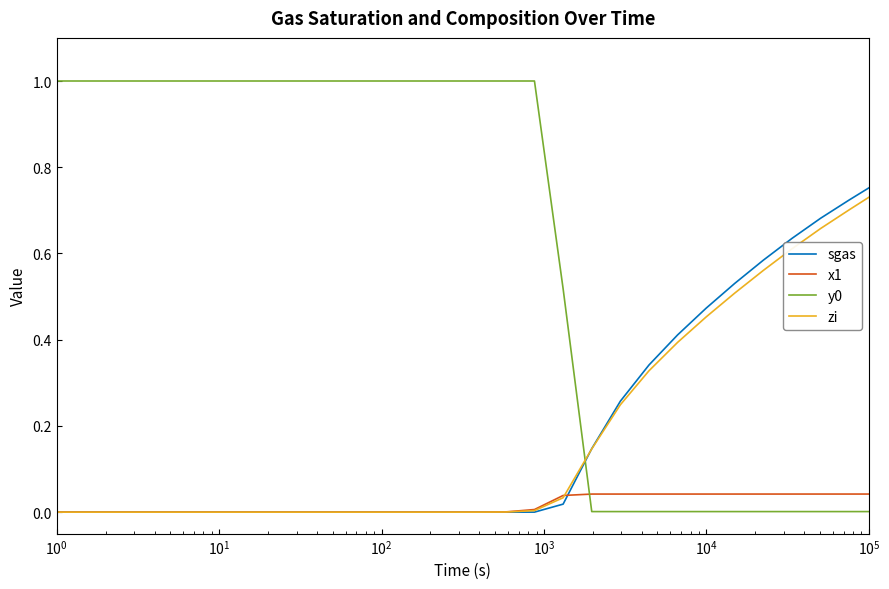

Does the chart display data point markers on the line(s)?

No